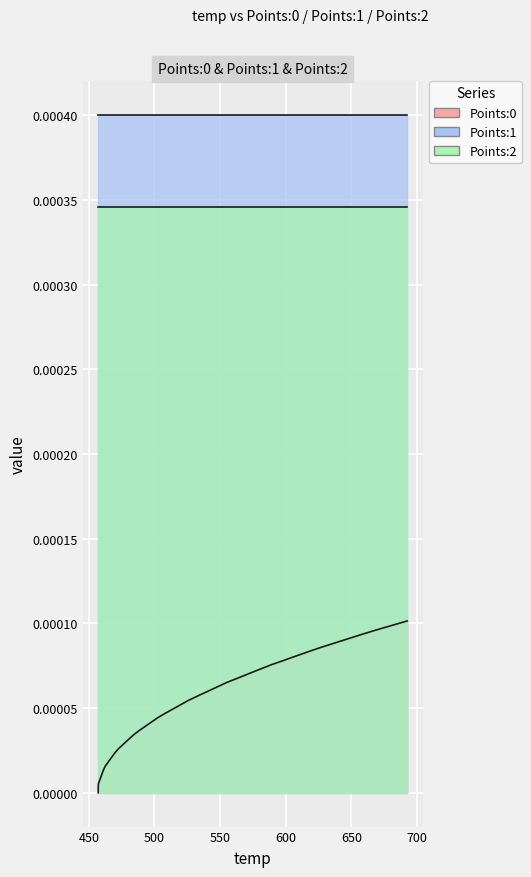

Rank the series by their maximum value, from highest to lowest.

Points:1, Points:2, Points:0